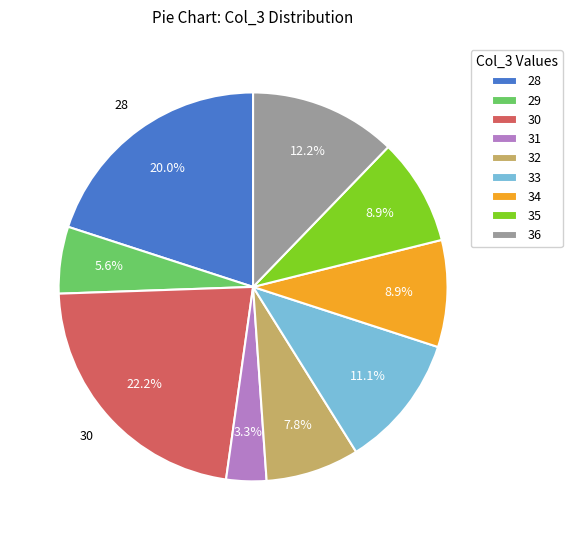

What is the smallest slice in the pie chart?

31